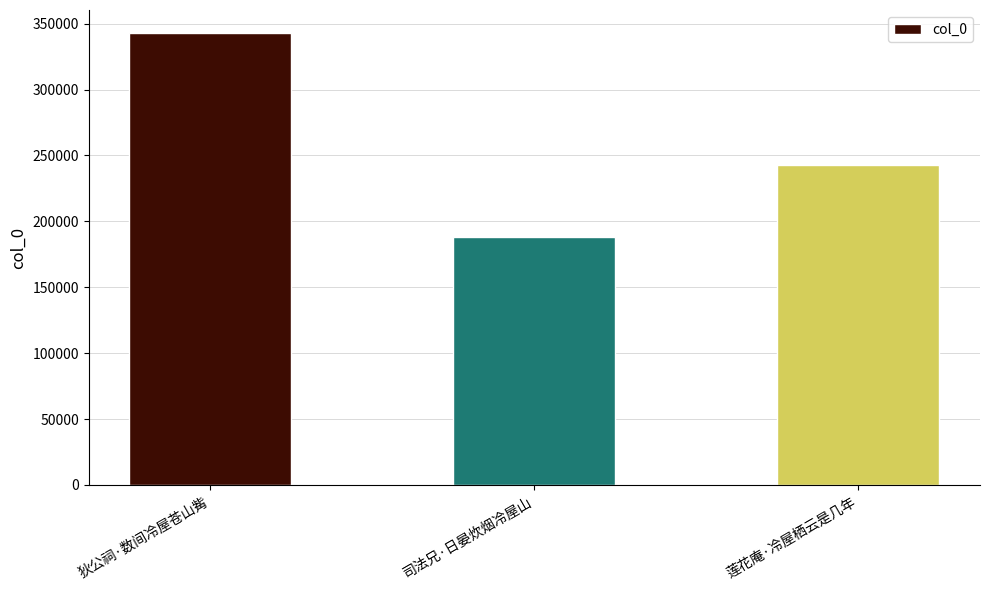

Which label corresponds to the smallest value in the chart?

司法兄·日晏炊烟冷屋山